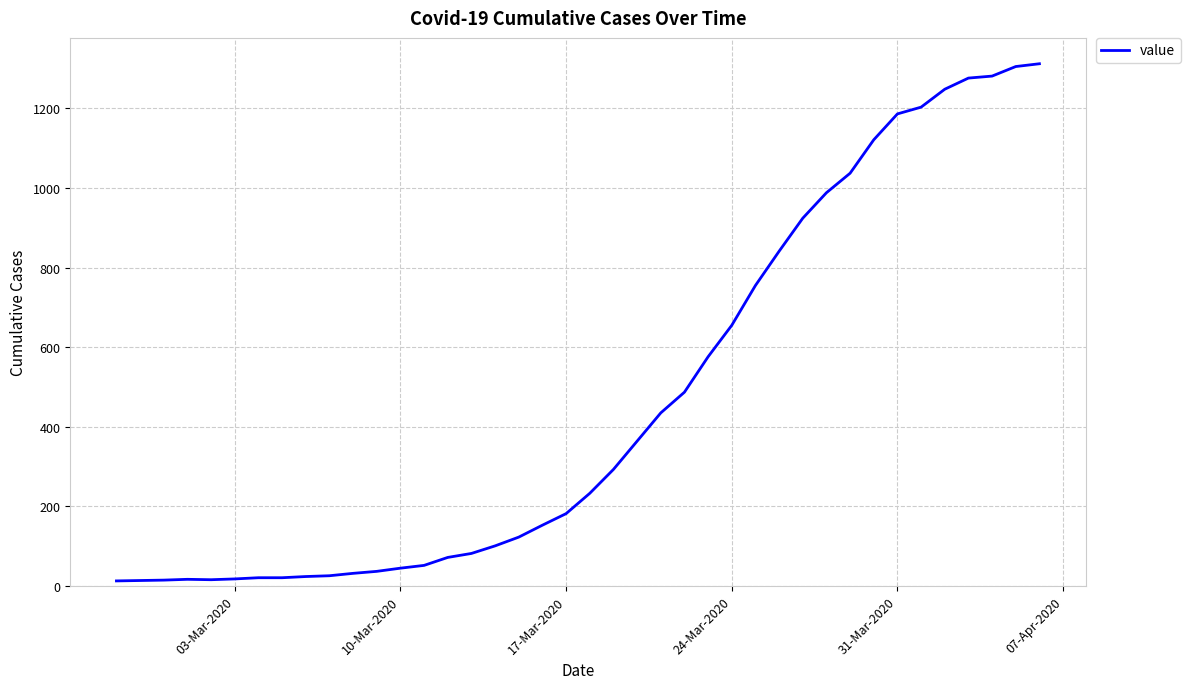

What is the greatest value displayed?

1312